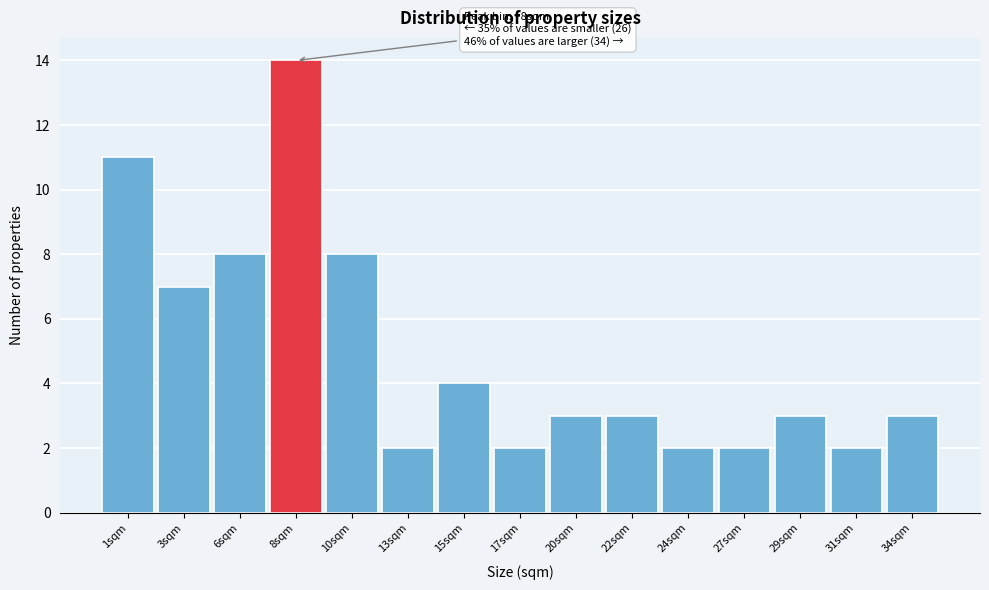

Reading left to right, list all the values displayed in this chart.

11	7	8	14	8	2	4	2	3	3	2	2	3	2	3